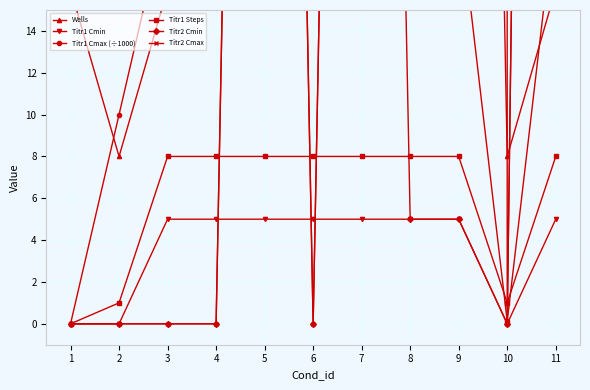

What is the lowest value of the Wells series?

8.0